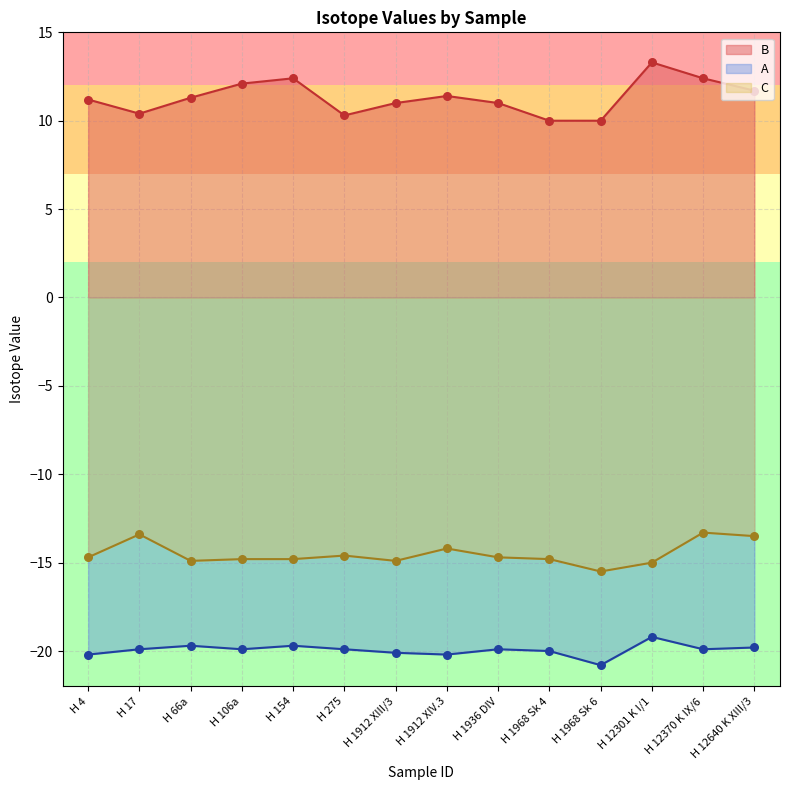

At how many categories does at least one series exceed -13?

14